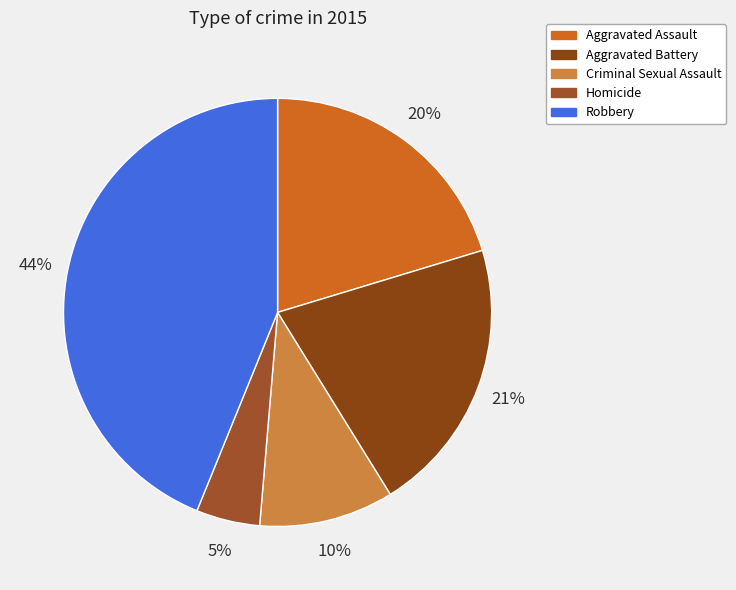

Approximately how many times larger is the value at Aggravated Assault compared to Aggravated Battery?

1.0